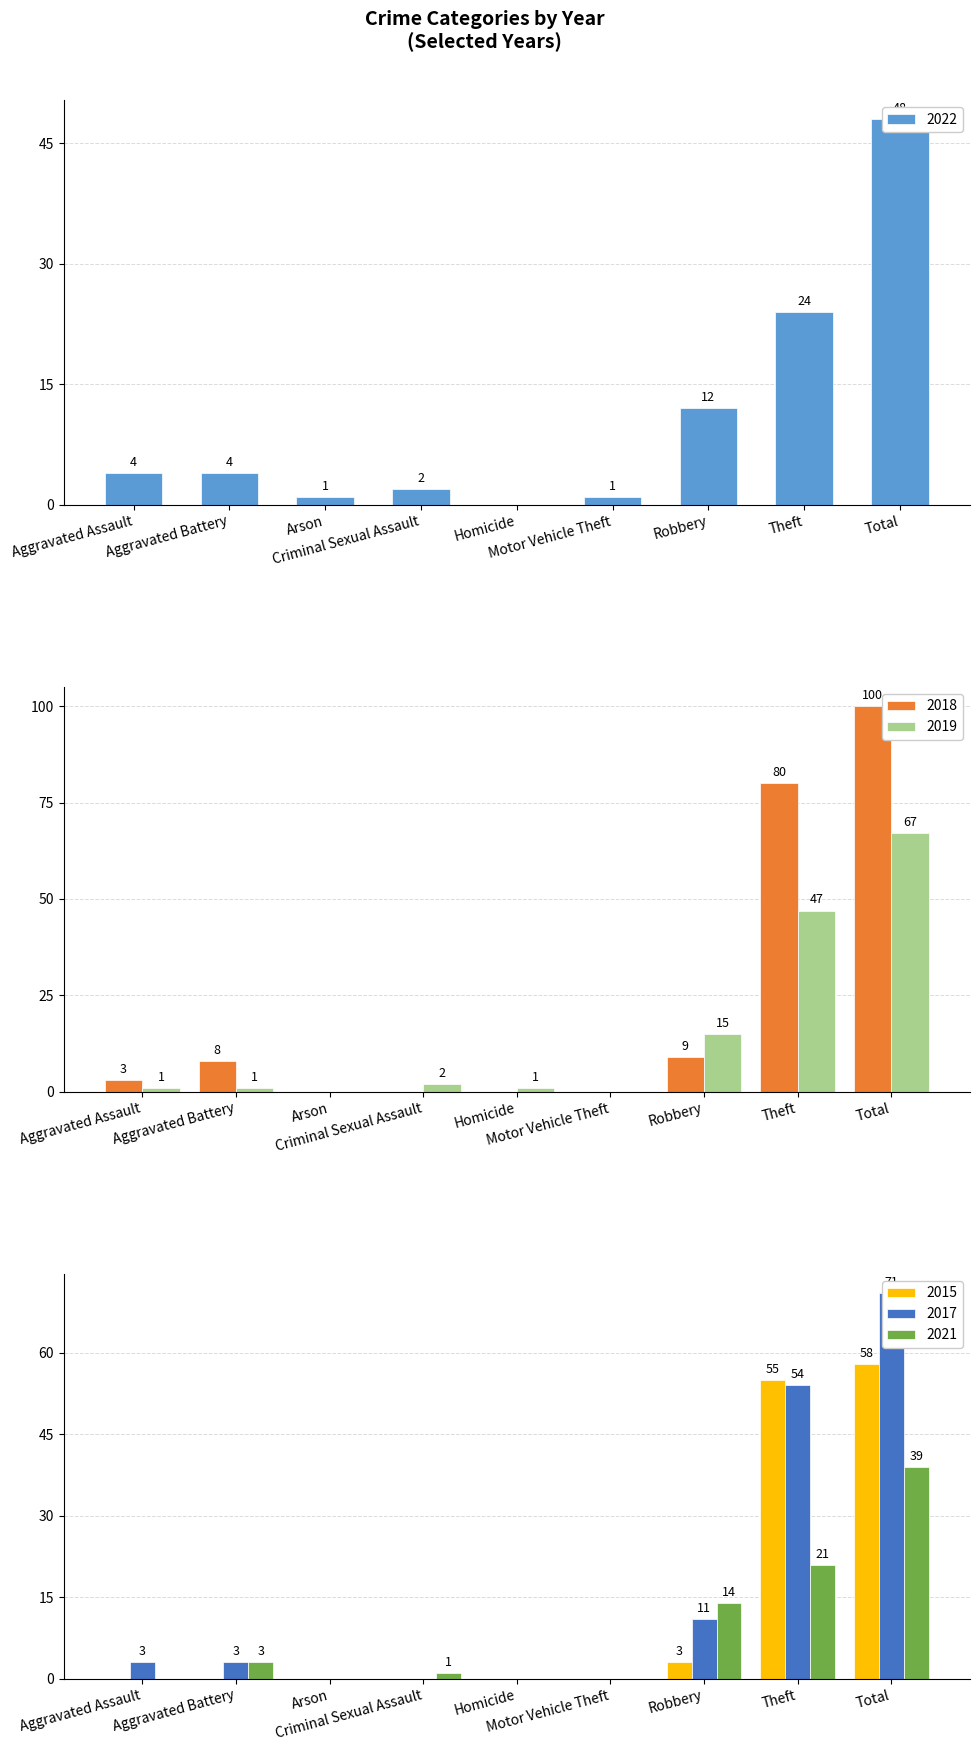

Between Total and Theft, which is larger?

Total